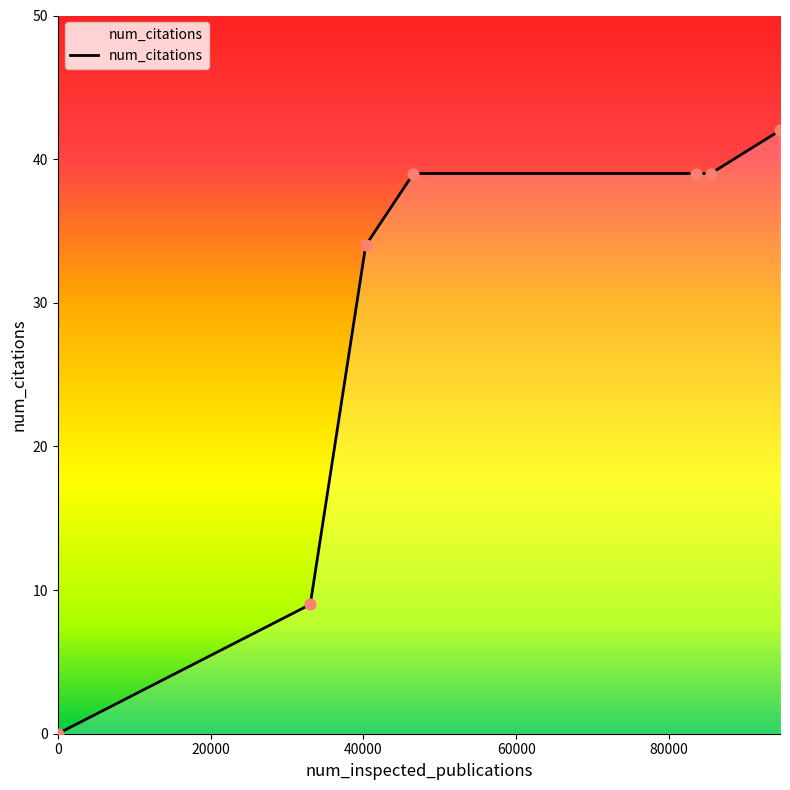

What is the greatest value displayed?

42